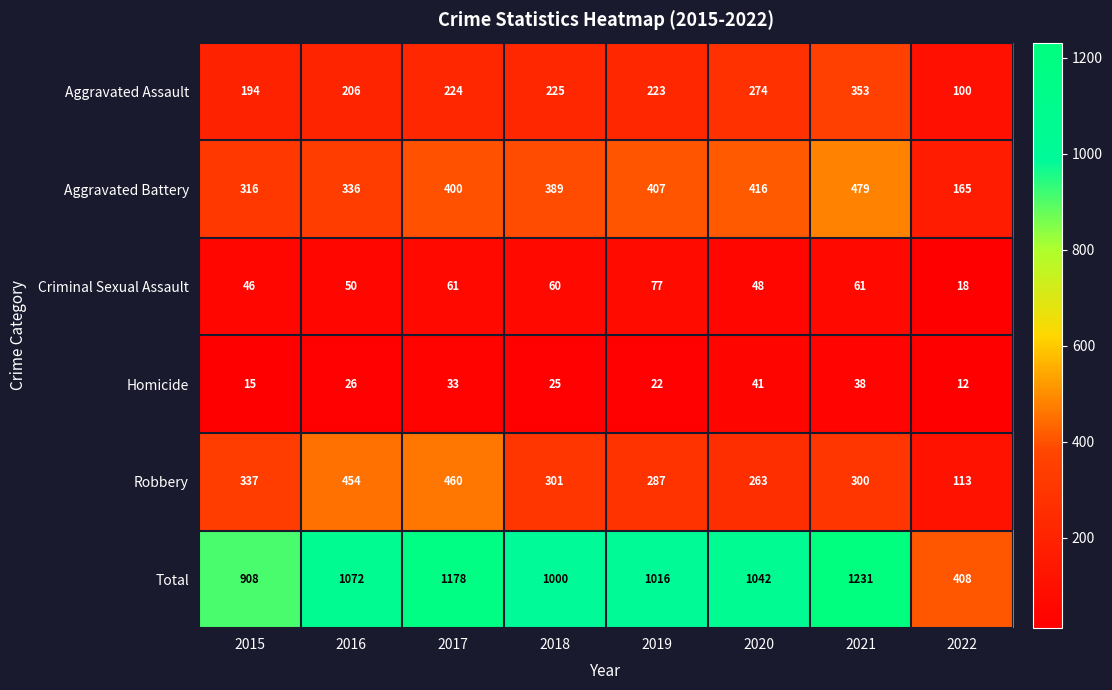

At which category is the sum across all series the highest?

2021